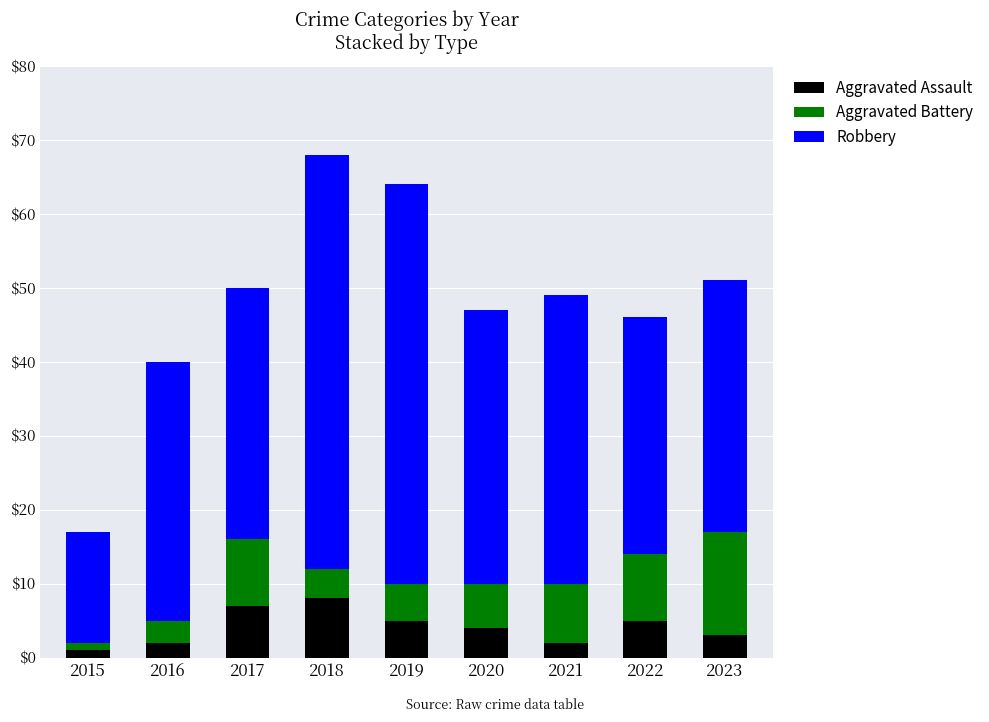

What is the sum of all Aggravated Assault values?

37